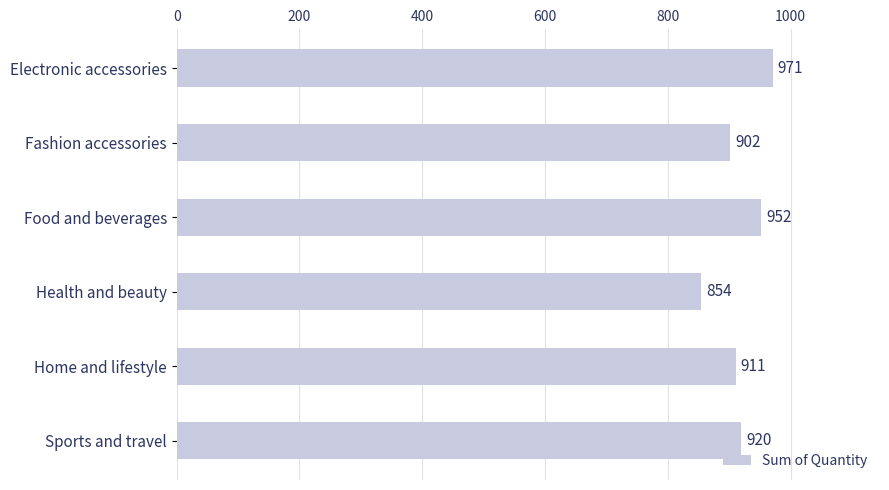

Reading bottom to top, what are all the values shown in this chart?

920	911	854	952	902	971